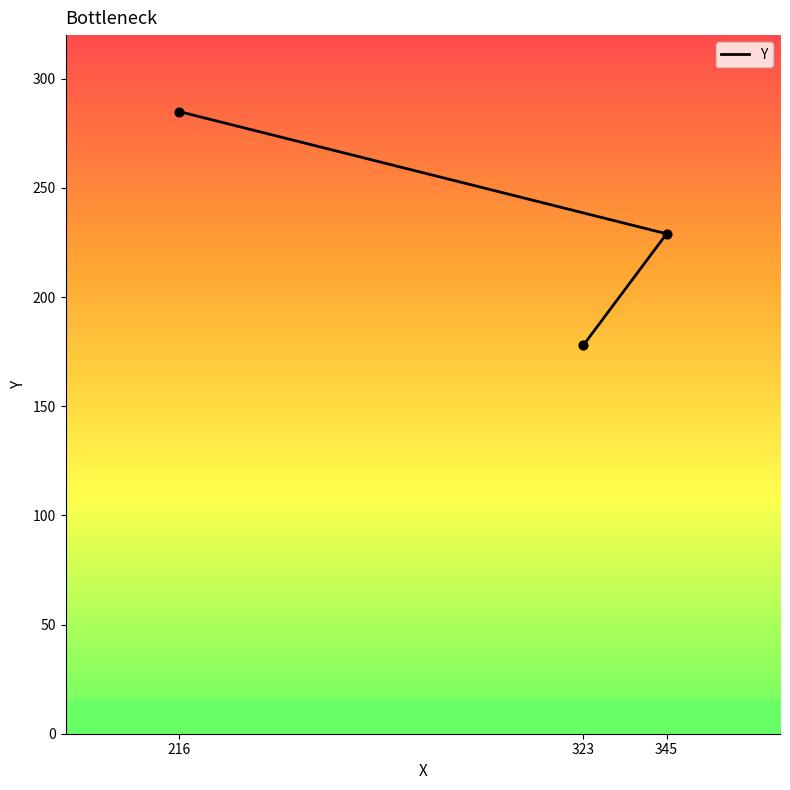

Which has a higher value, 216 or 323?

216